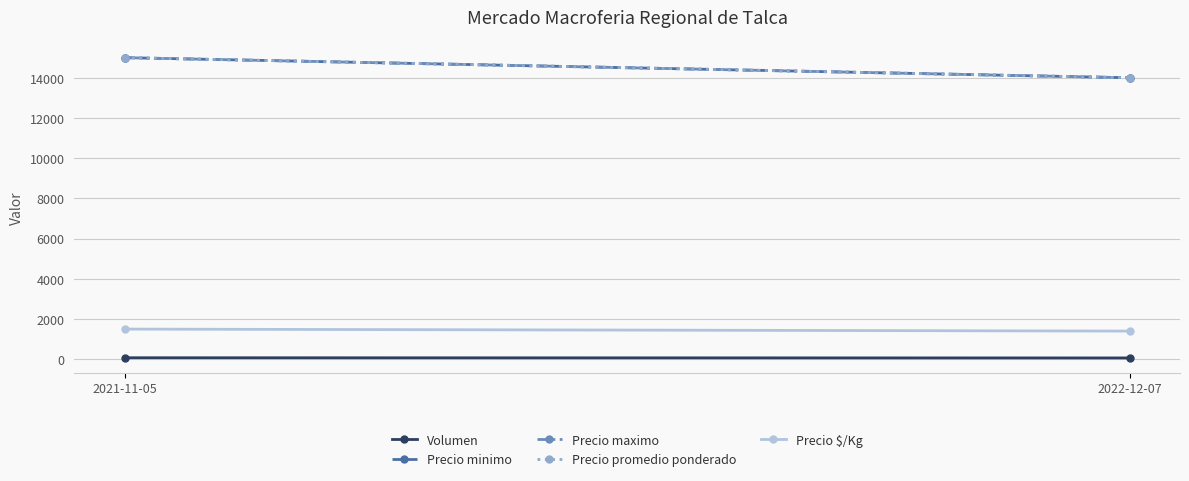

The value of Precio maximo at 2021-11-05 is 15000. True or false?

True